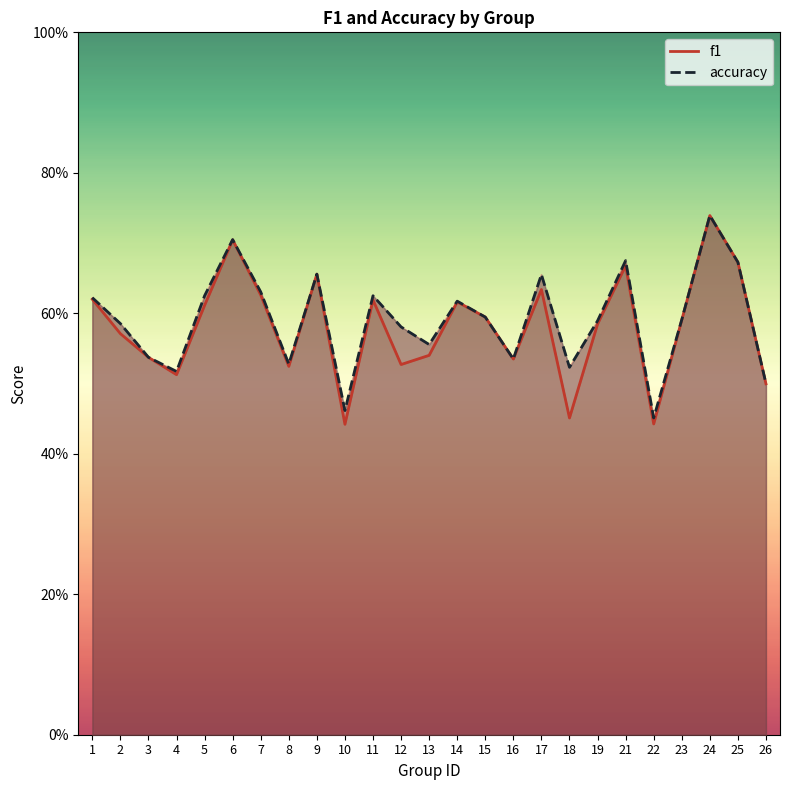

Which label corresponds to the largest value in the chart?

24